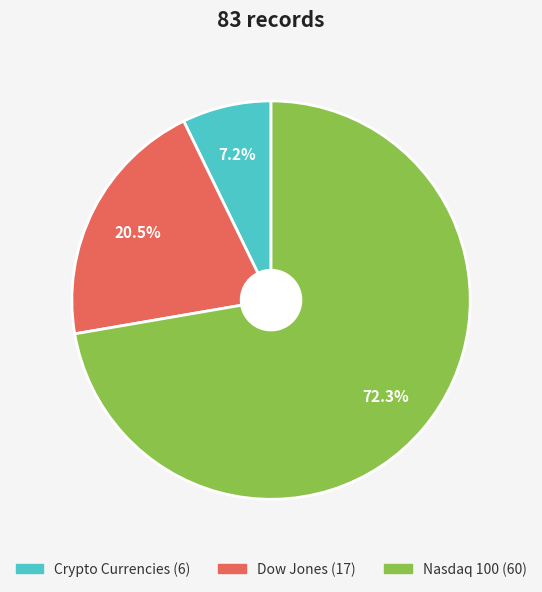

Which category has the smallest portion of the pie?

Crypto Currencies